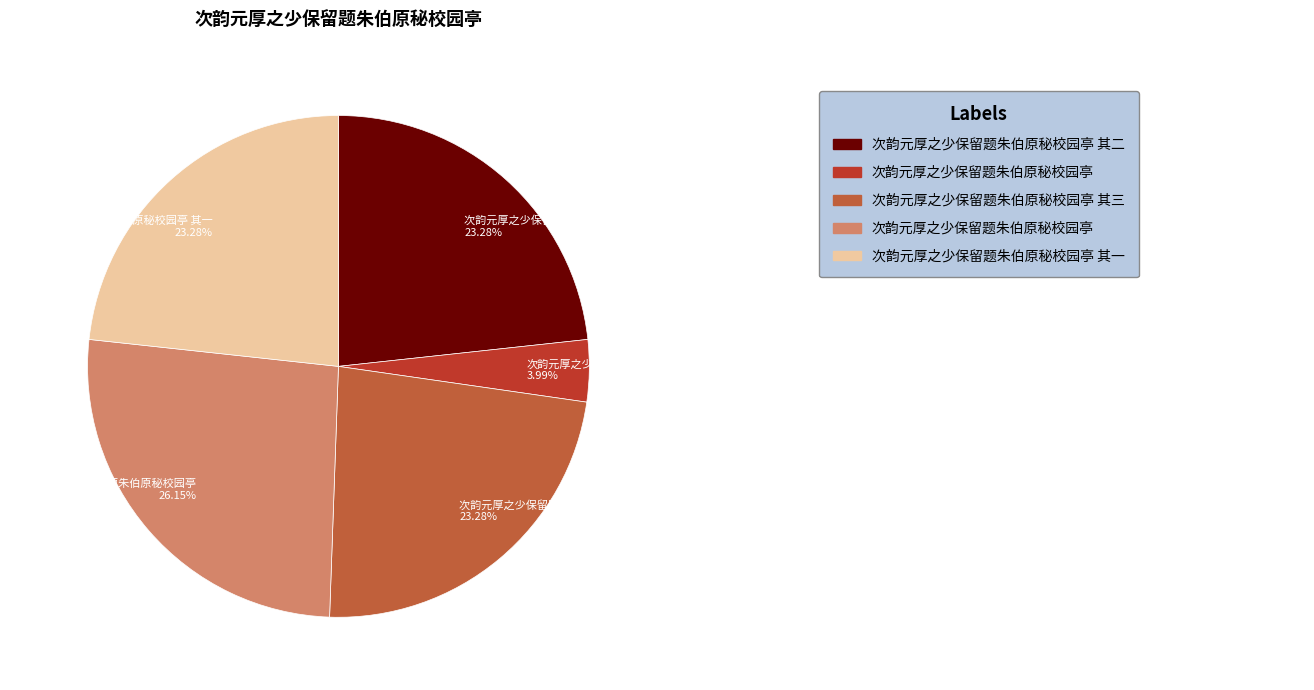

Count the number of slices in the pie.

5